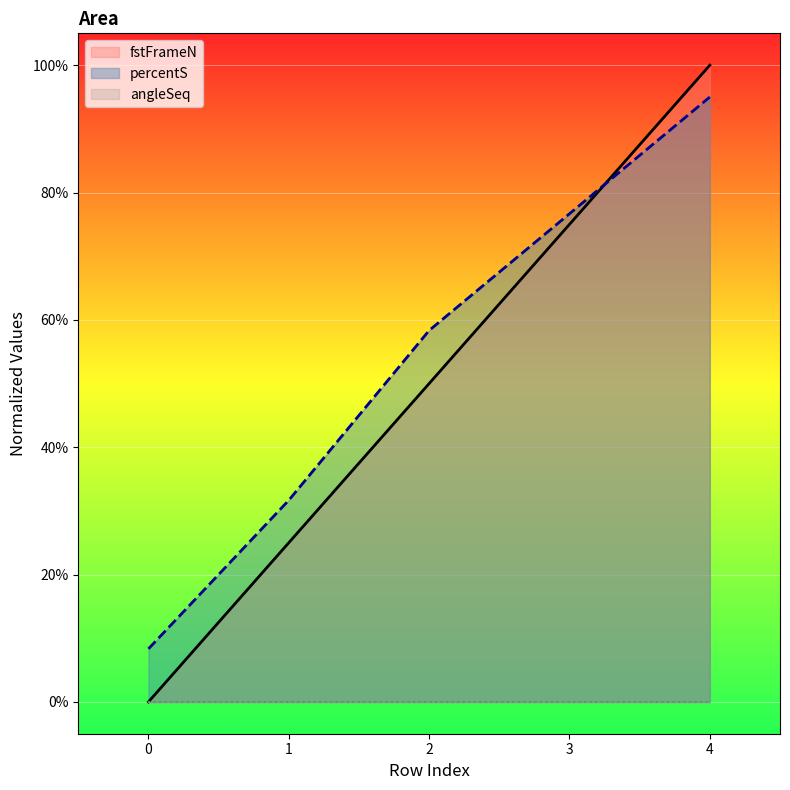

Reading left to right, list all the values displayed in this chart.

fstFrameN: 0.0	0.2	0.5	0.8	1.0
percentS: 0.1	0.3	0.6	0.8	0.9